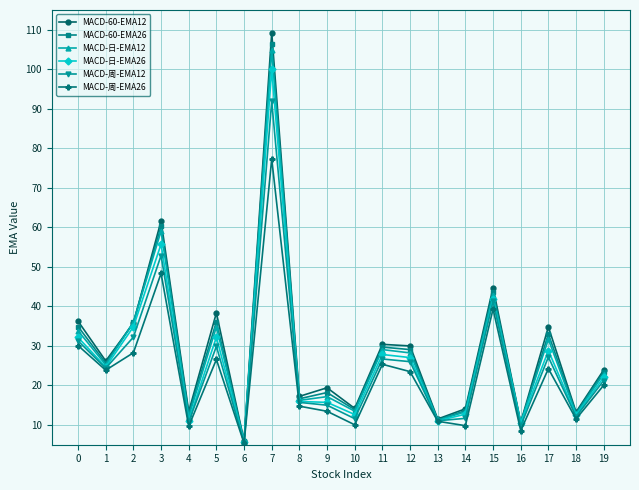

Which series changed the most between 6 and 7?

MACD-60-EMA12